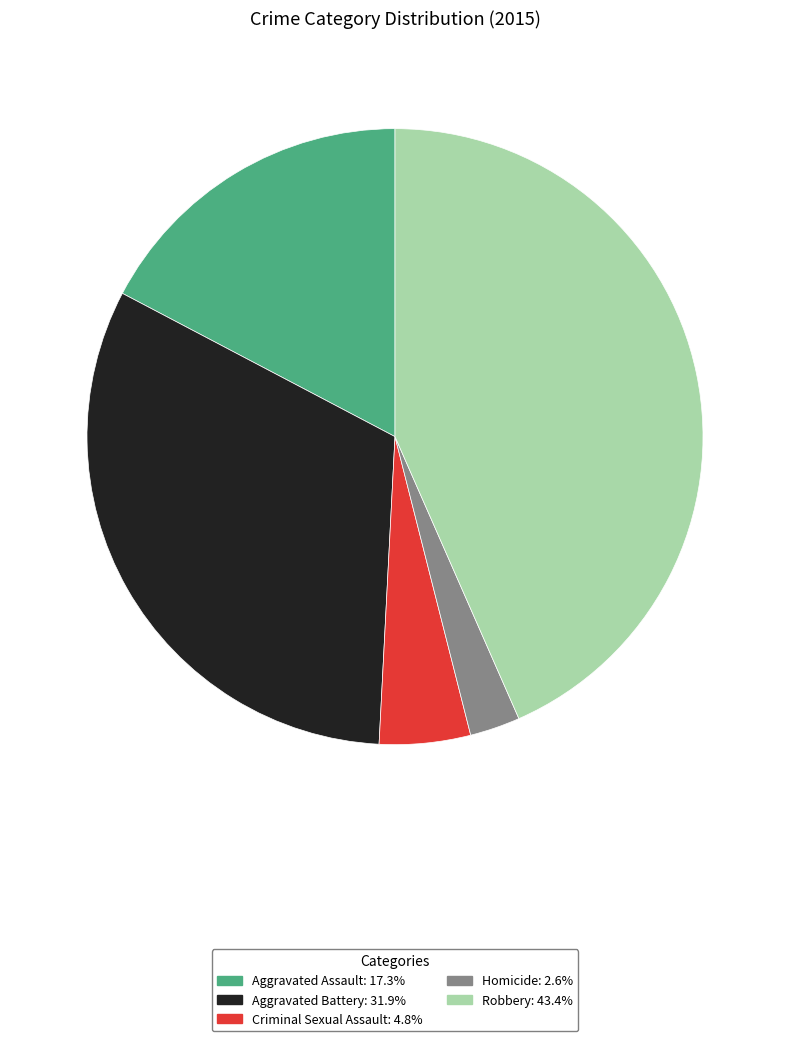

Which slice is the largest?

Robbery